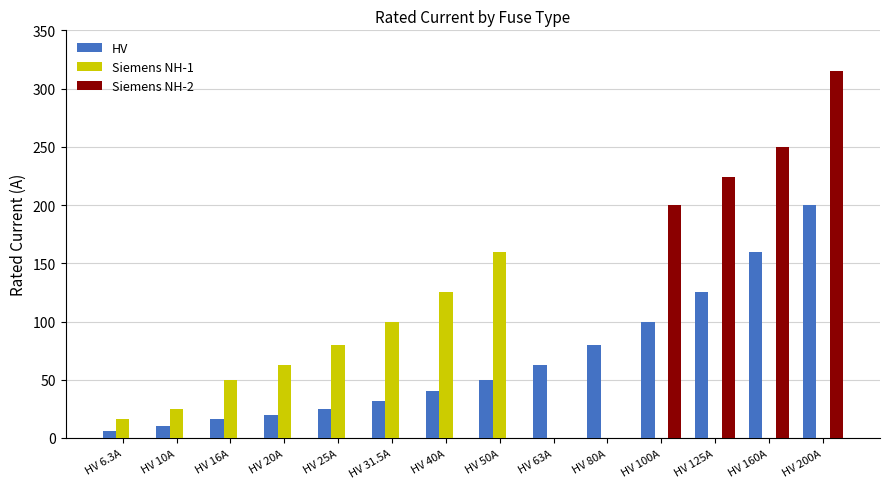

What is the sum of all Siemens NH-2 values?

989.0